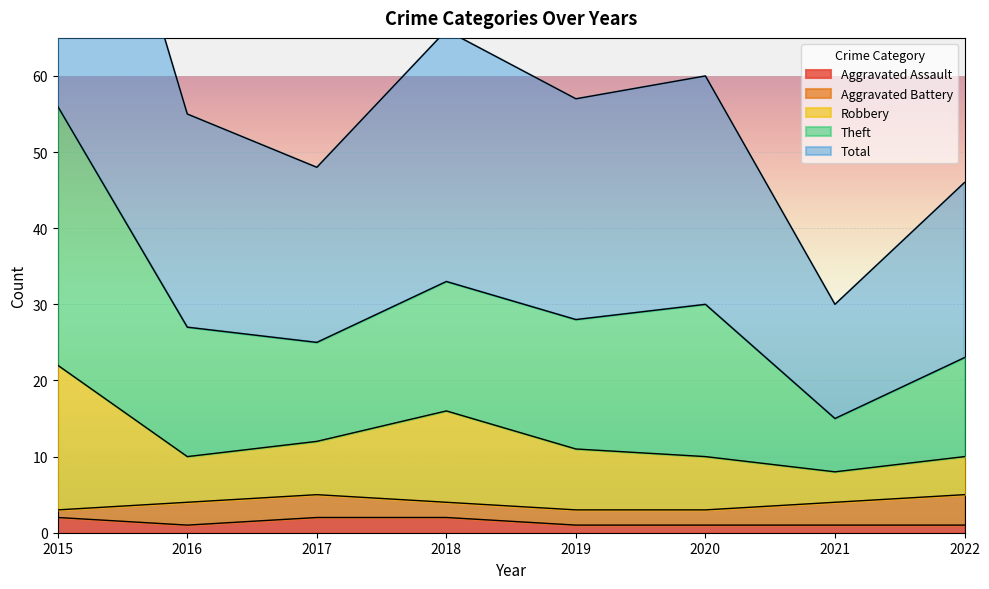

True or false: Total and Aggravated Assault intersect in this chart.

False